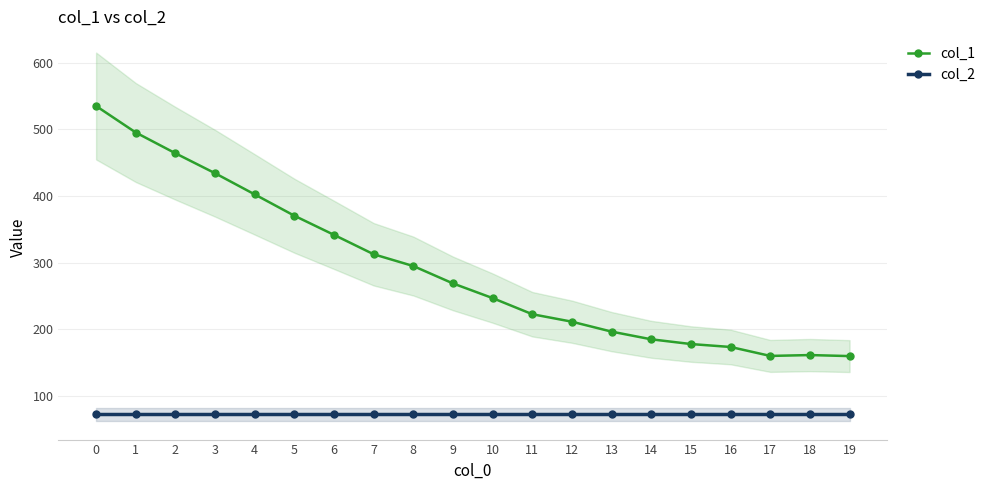

What is the sum of the col_1 values at 16 and 8?

468.2